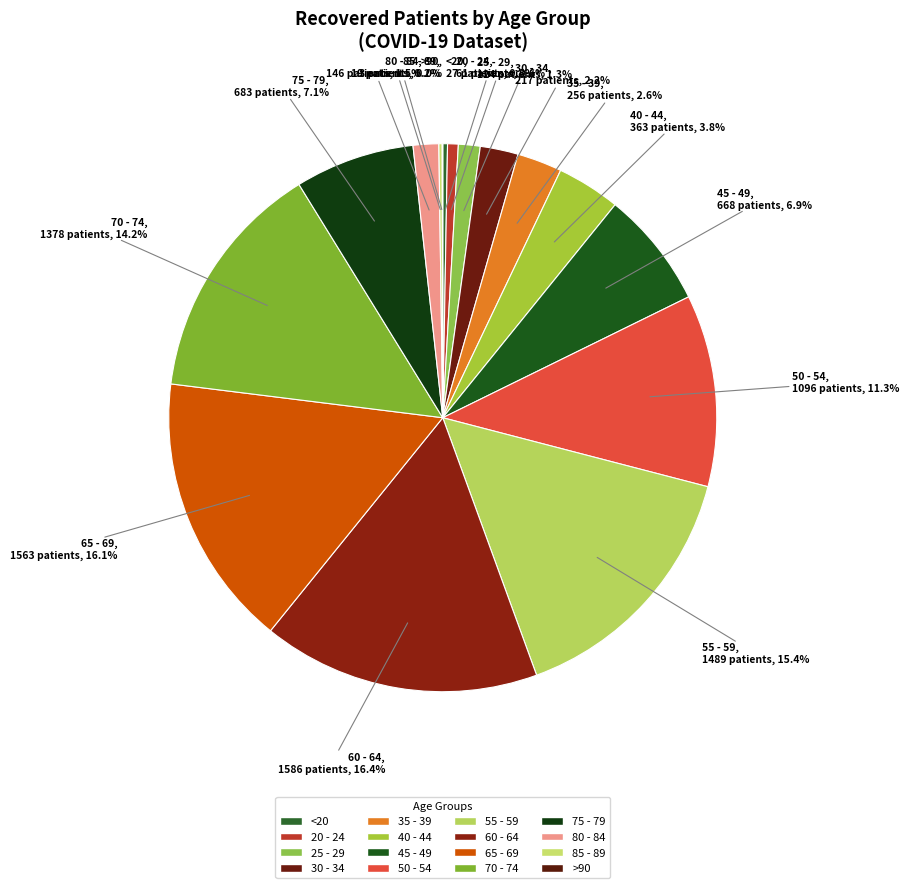

Approximately how many times larger is the value at 80 - 84 compared to 85 - 89?

7.7